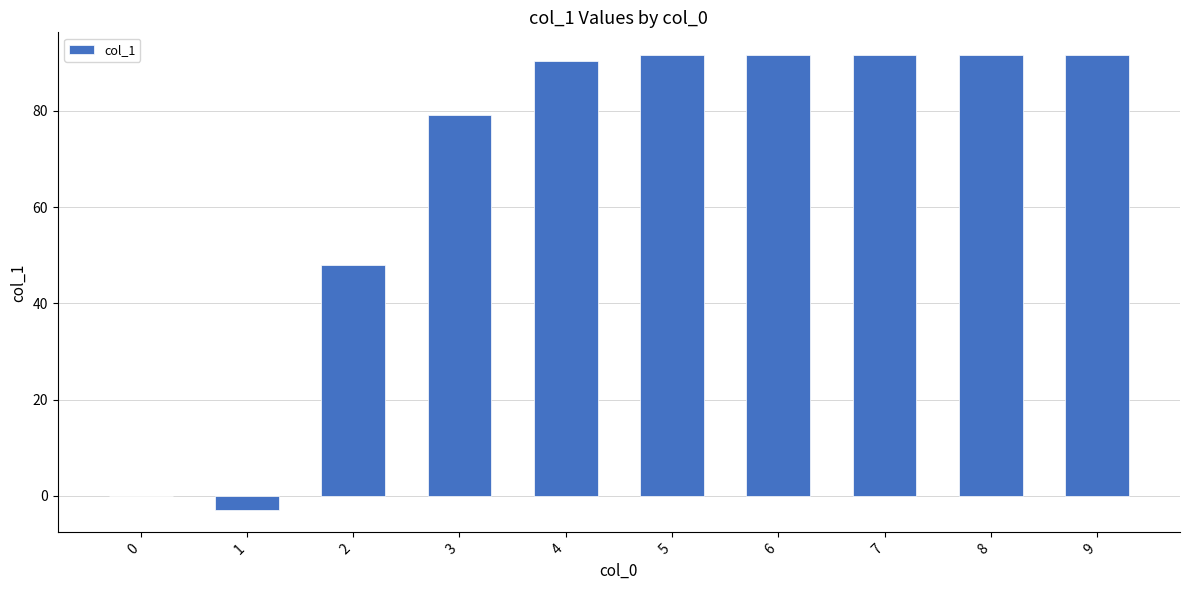

The chart shows a value of 48.5 at 0. True or false?

False